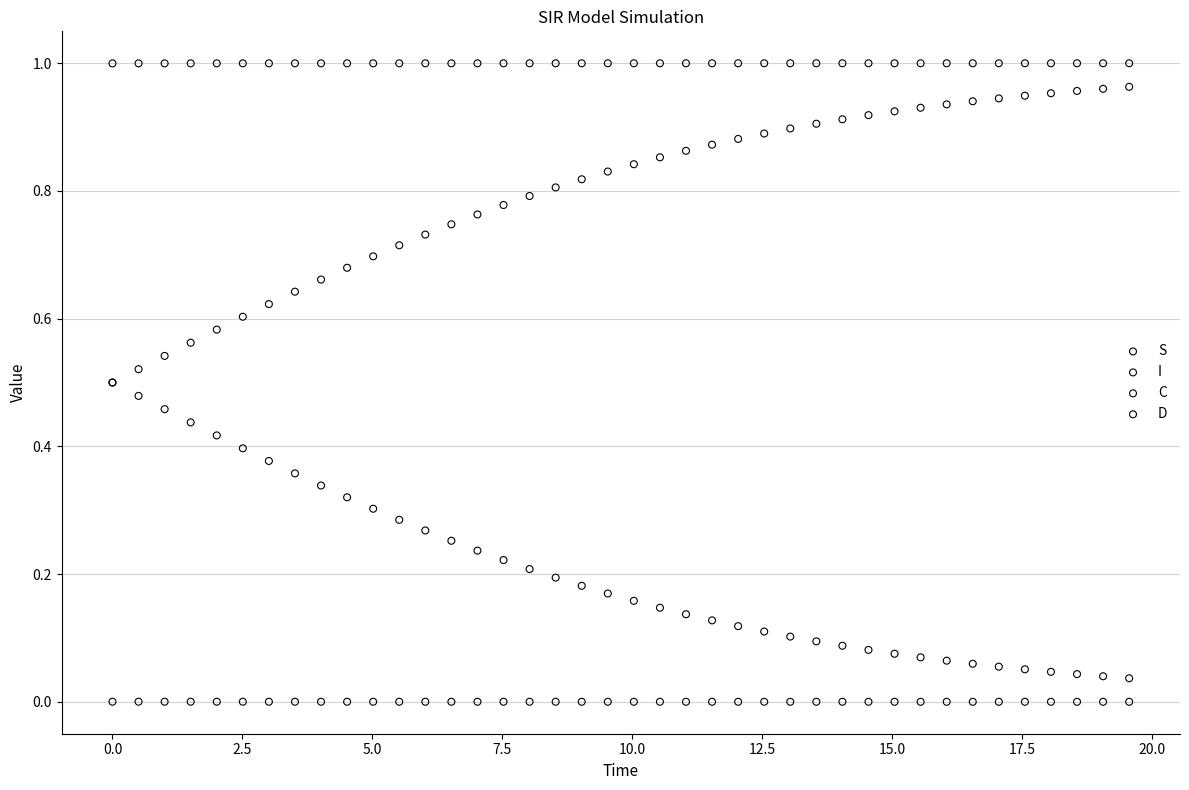

Which series contains the highest Y value?

S